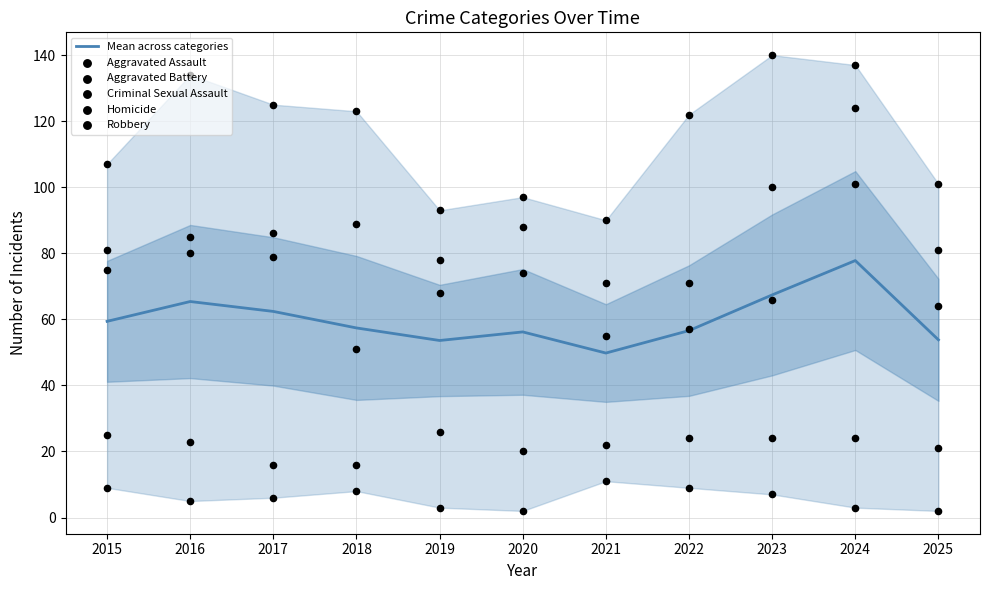

At which category is the sum across all series the highest?

2024